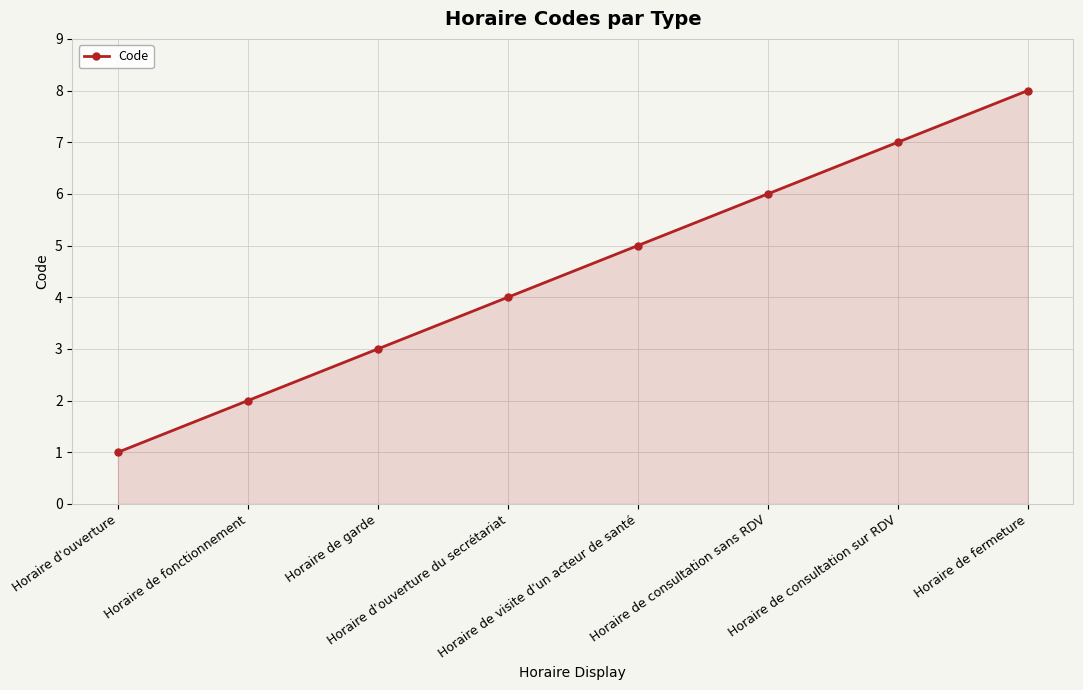

What position from the right is Horaire de fermeture?

1